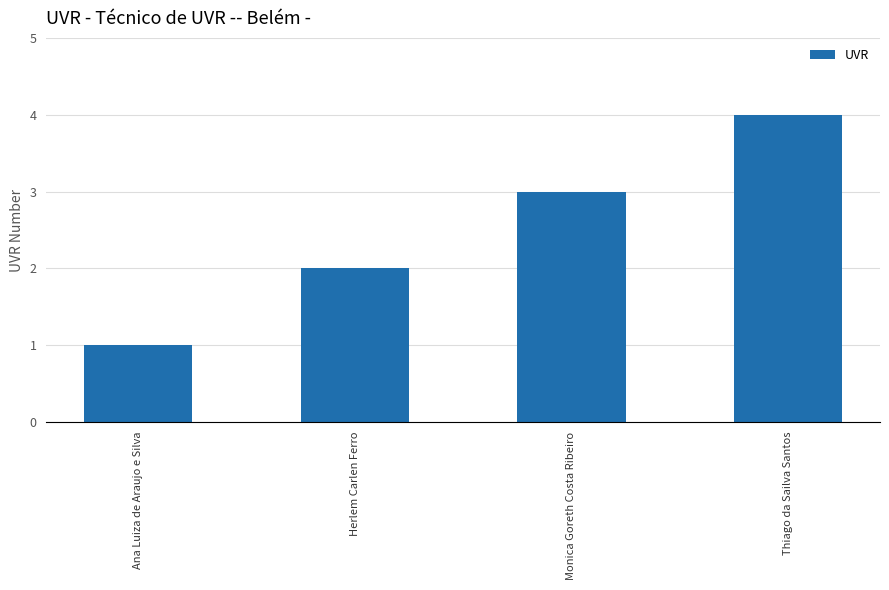

What is the sum of the values at Ana Luiza de Araujo e Silva and Monica Goreth Costa Ribeiro?

4